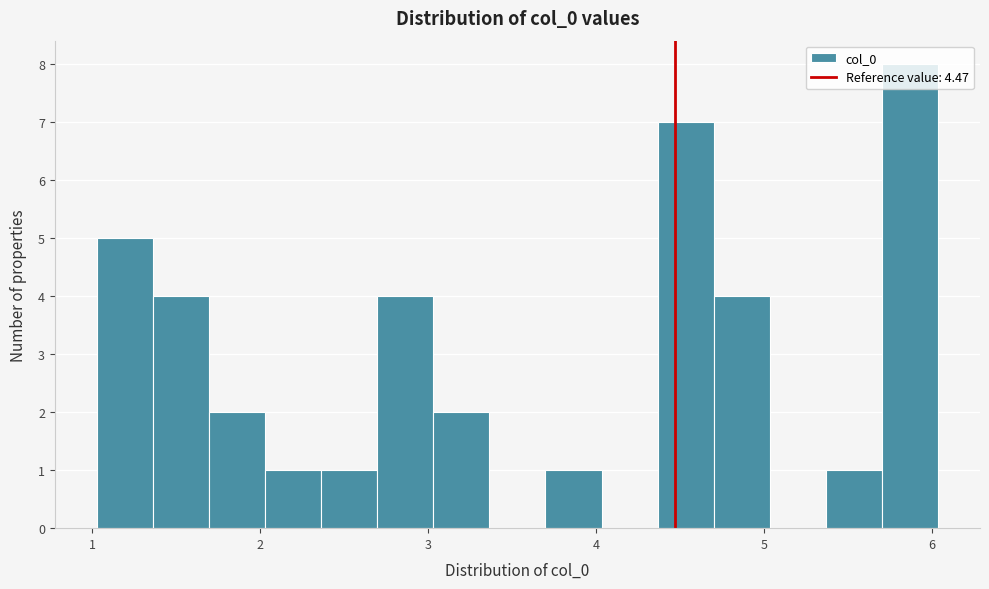

Read against the x-axis, roughly where is the centre of the tallest bar?

5.9